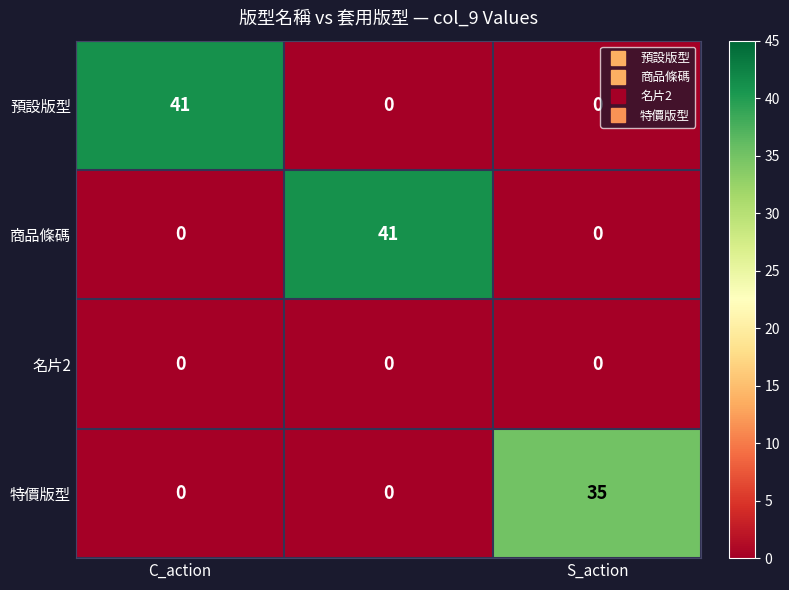

Count the 特價版型 values in the range 0 to 35.

3